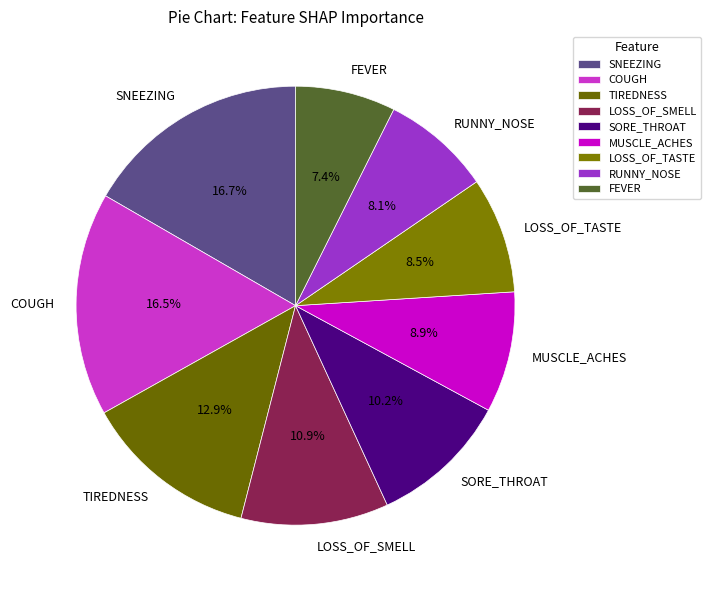

What percentage is NOT represented by LOSS_OF_TASTE?

91.5%